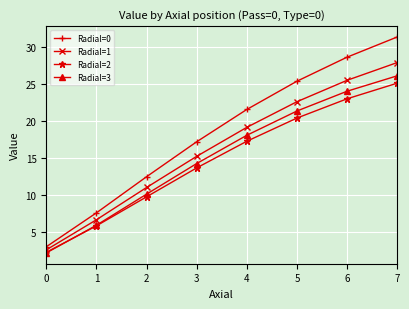

Which category has the highest value across all series?

7